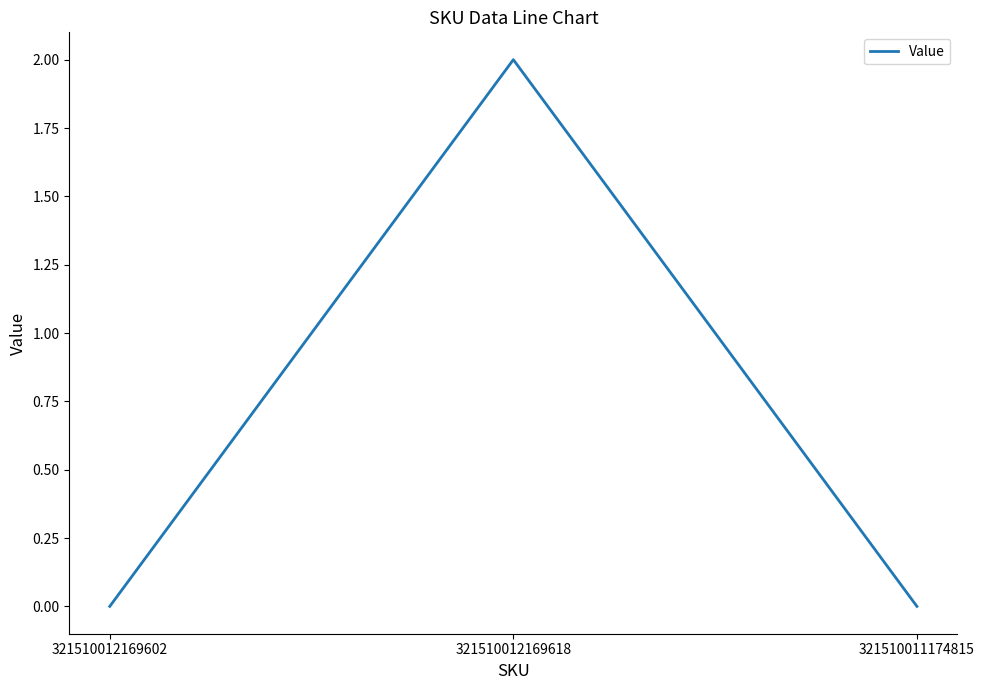

The chart shows a value of 1 at 321510012169602. True or false?

False